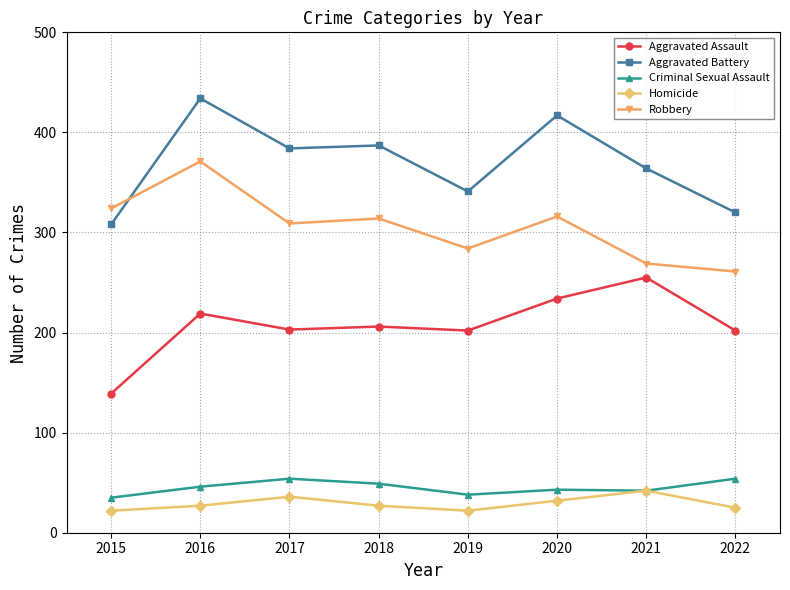

Read the Aggravated Assault value at 2018.

206